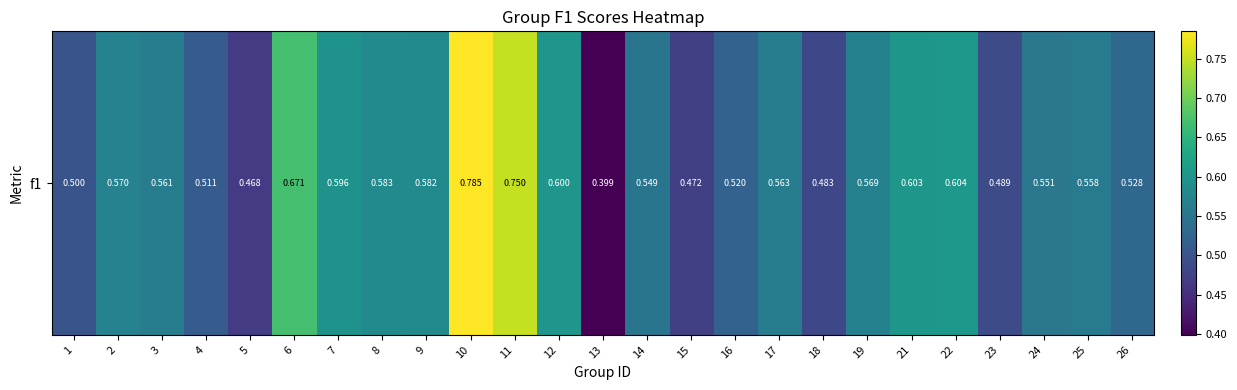

What is the minimum value shown in the chart?

0.4